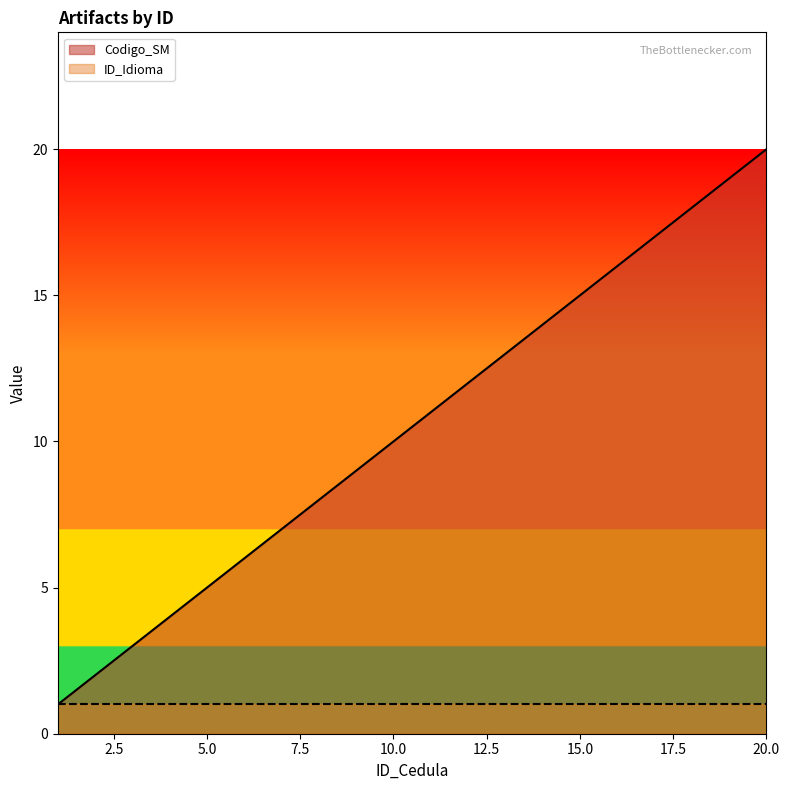

What is the value of the 2nd point from the left?

2